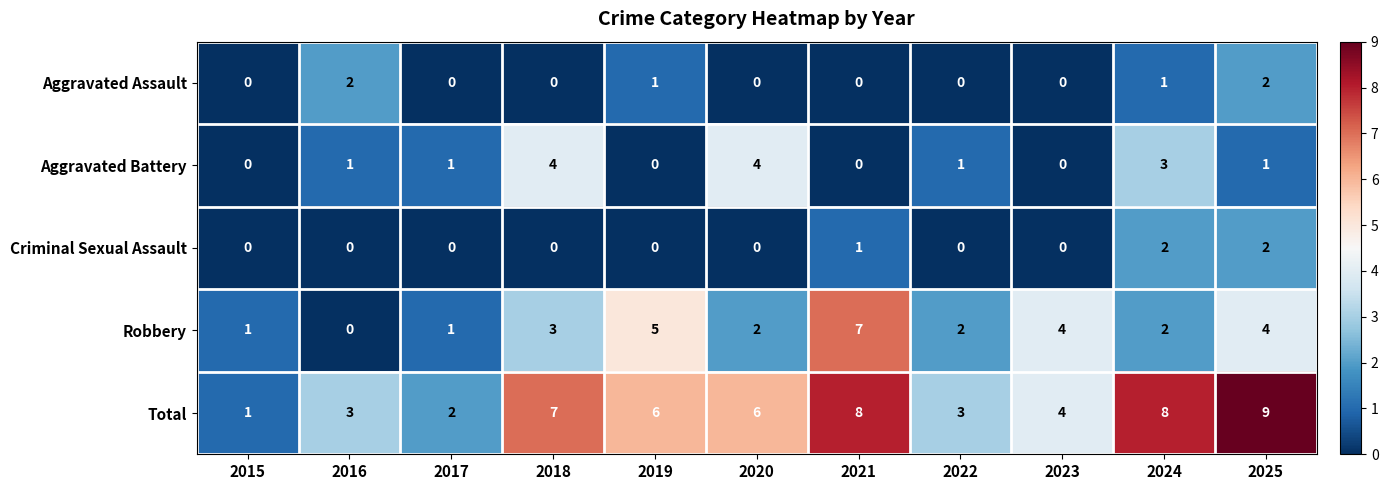

Count the Total values in the range 3 to 8.

8